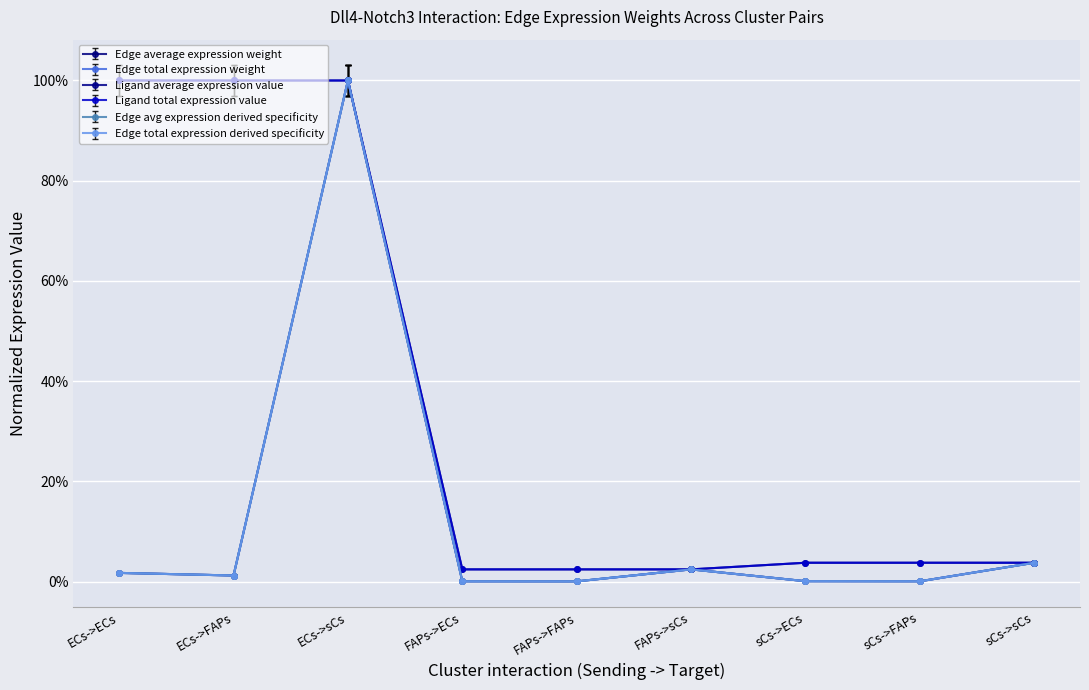

At which label is Edge total expression weight closest to 0?

FAPs->FAPs